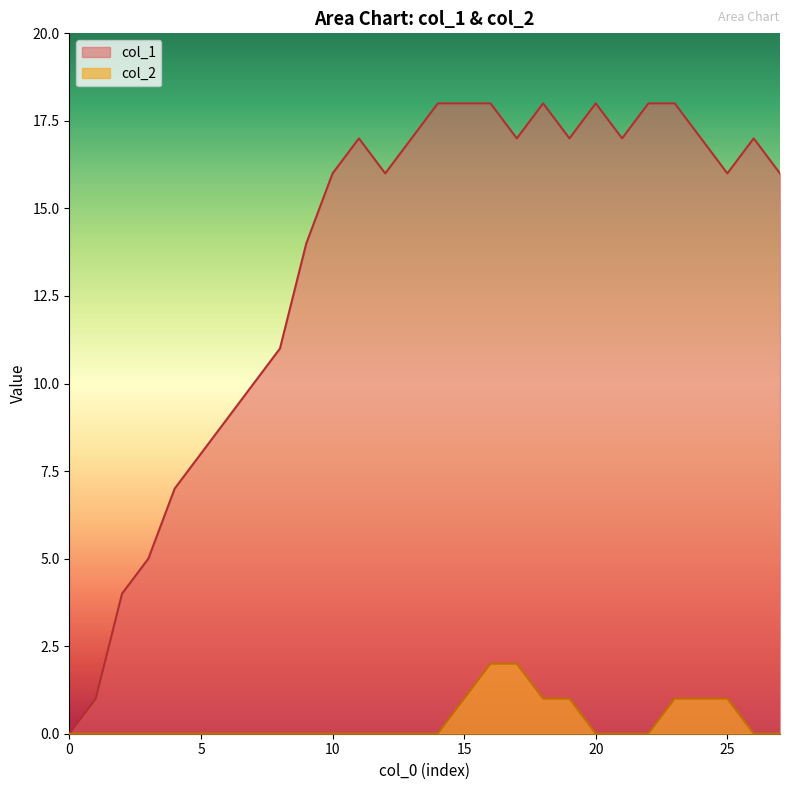

What is the difference between the col_1 values at 5 and 15?

10